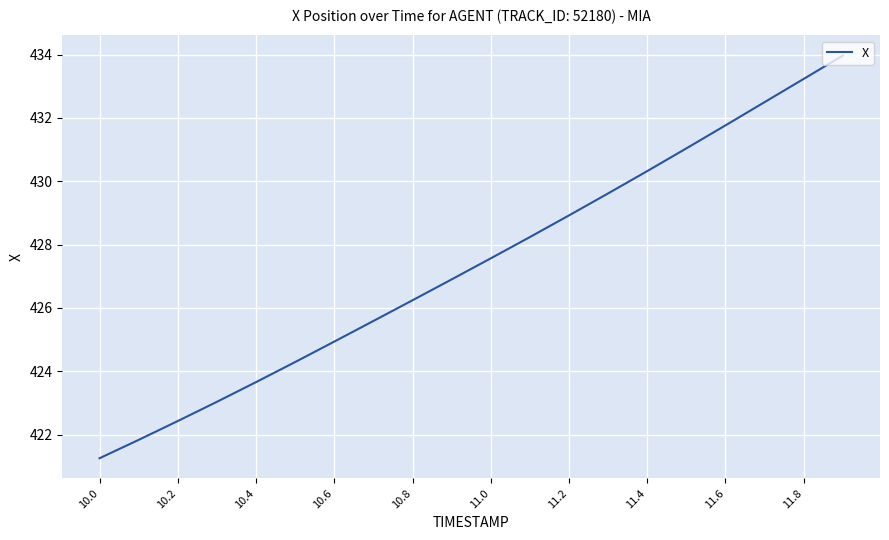

Does the chart display data point markers on the line(s)?

No